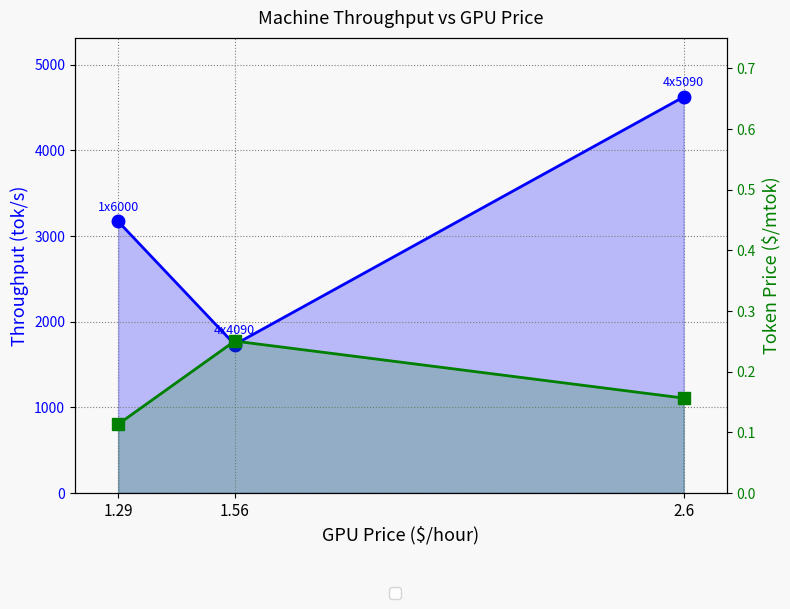

What is the total value across all series at 1.29?

3168.9